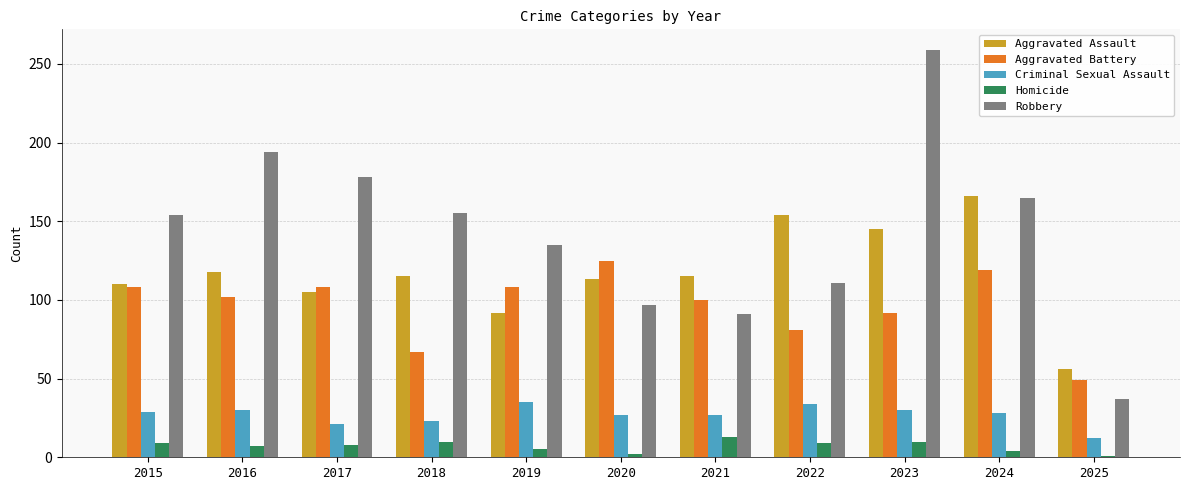

Which series changed the most between 2017 and 2023?

Robbery